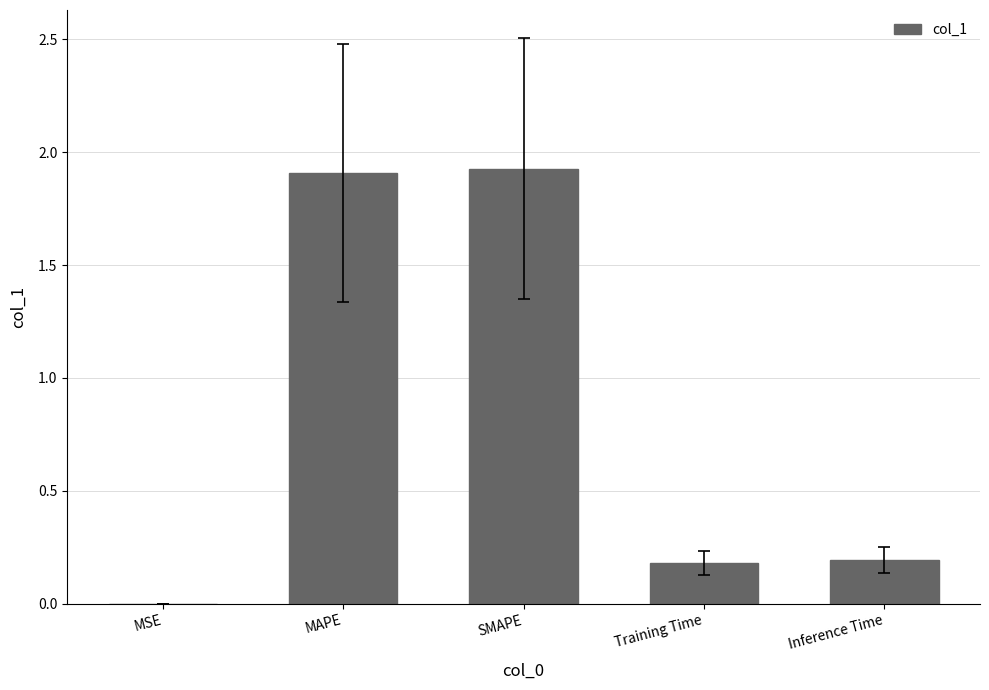

What is the change in value from MAPE to Inference Time?

-1.7